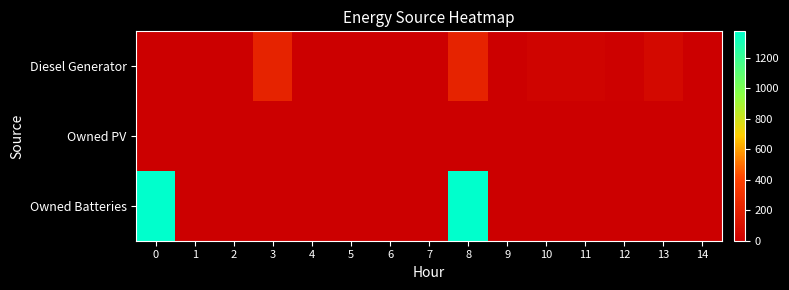

Reading right to left, what are all the values shown in this chart?

Diesel Generator: 14=0	13=63	12=13	11=29	10=28	9=0	8=217	7=0	6=0	5=0	4=0	3=217	2=0	1=0	0=0
Owned PV: 14=0	13=0	12=0	11=0	10=0	9=0	8=0	7=0	6=0	5=0	4=0	3=0	2=0	1=0	0=0
Owned Batteries: 14=0	13=0	12=0	11=0	10=0	9=0	8=1374	7=0	6=0	5=0	4=0	3=0	2=0	1=0	0=1374